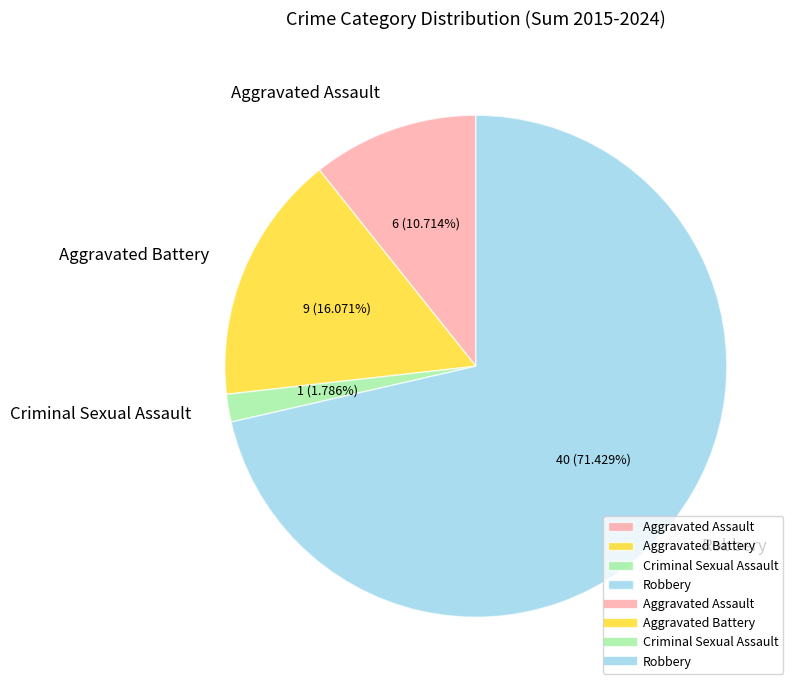

What is the smallest slice in the pie chart?

Criminal Sexual Assault